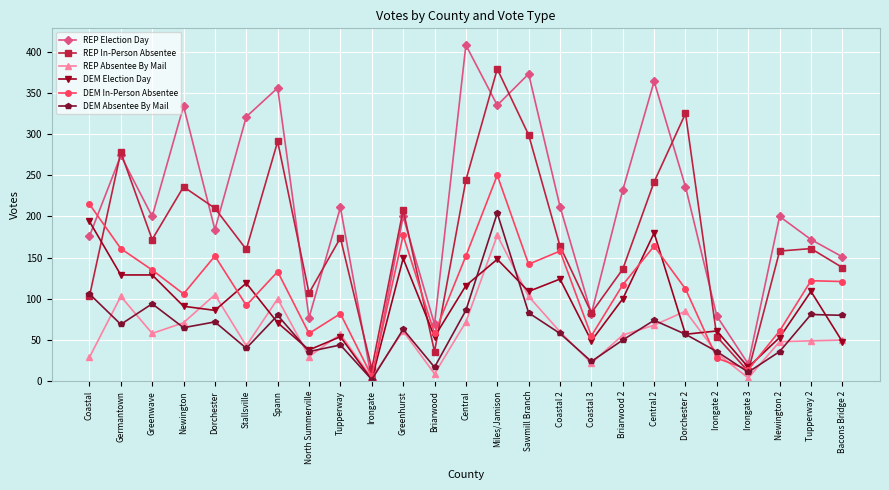

How many interior local peaks does the REP Election Day series have?

9